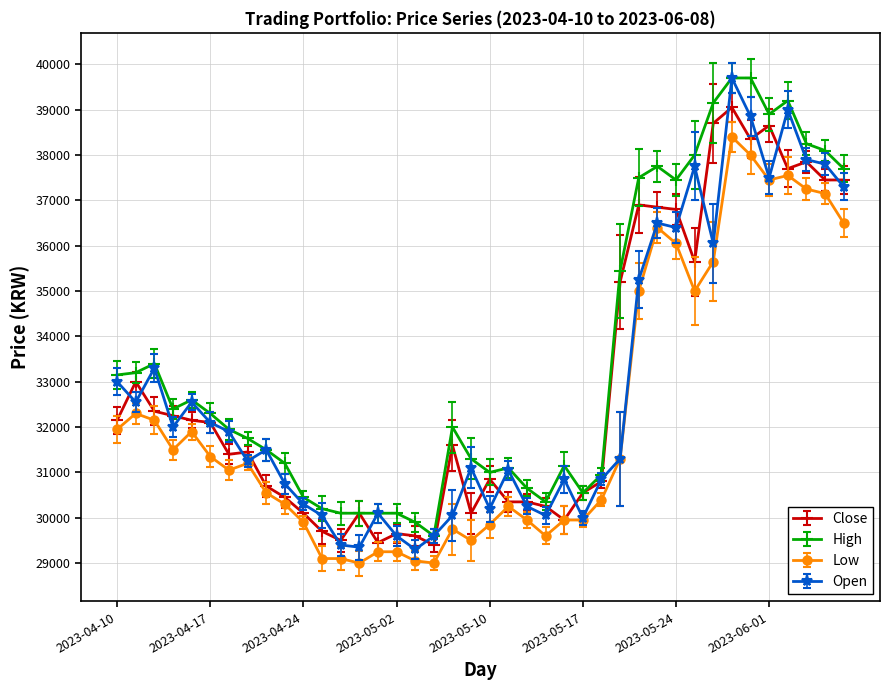

Which series has the largest total across all categories?

High